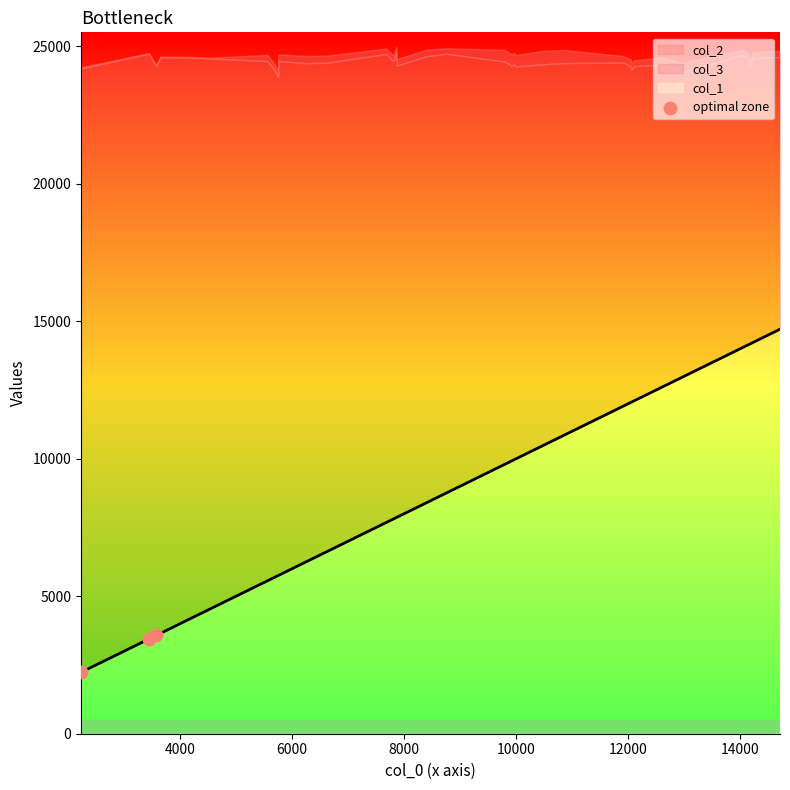

Between 6000 and 4000, which is larger?

6000